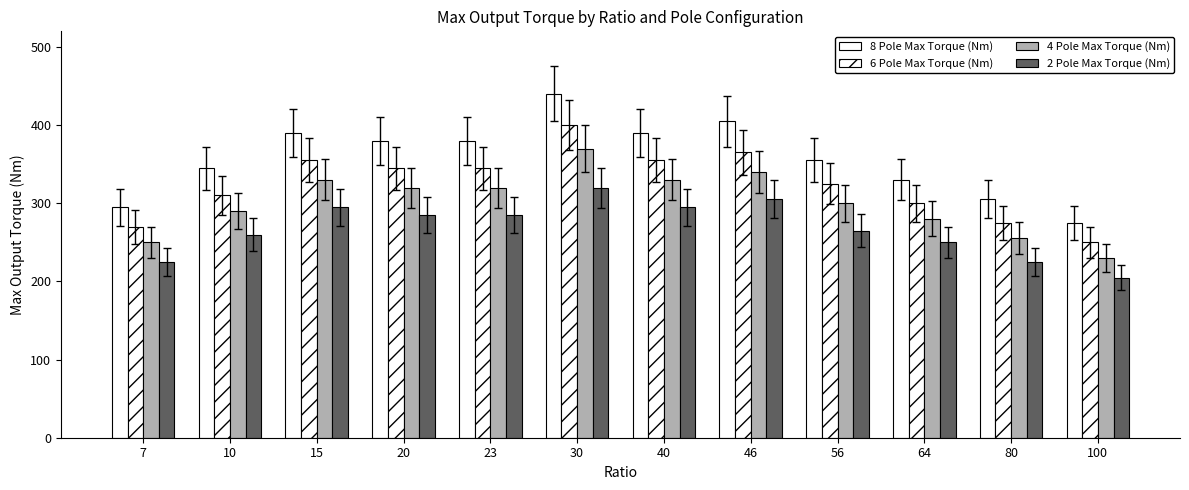

How many data points does each series have?

12